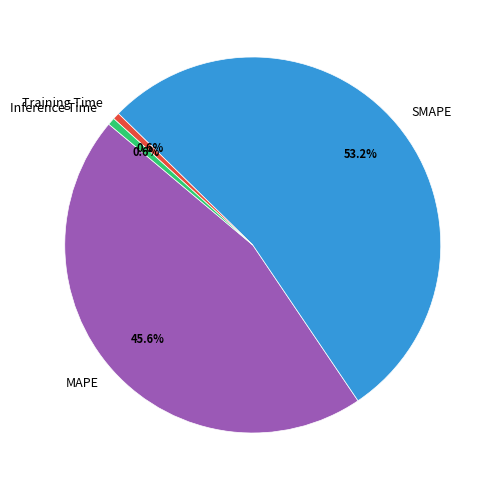

To the nearest percent, what percentage of the pie is SMAPE?

53%